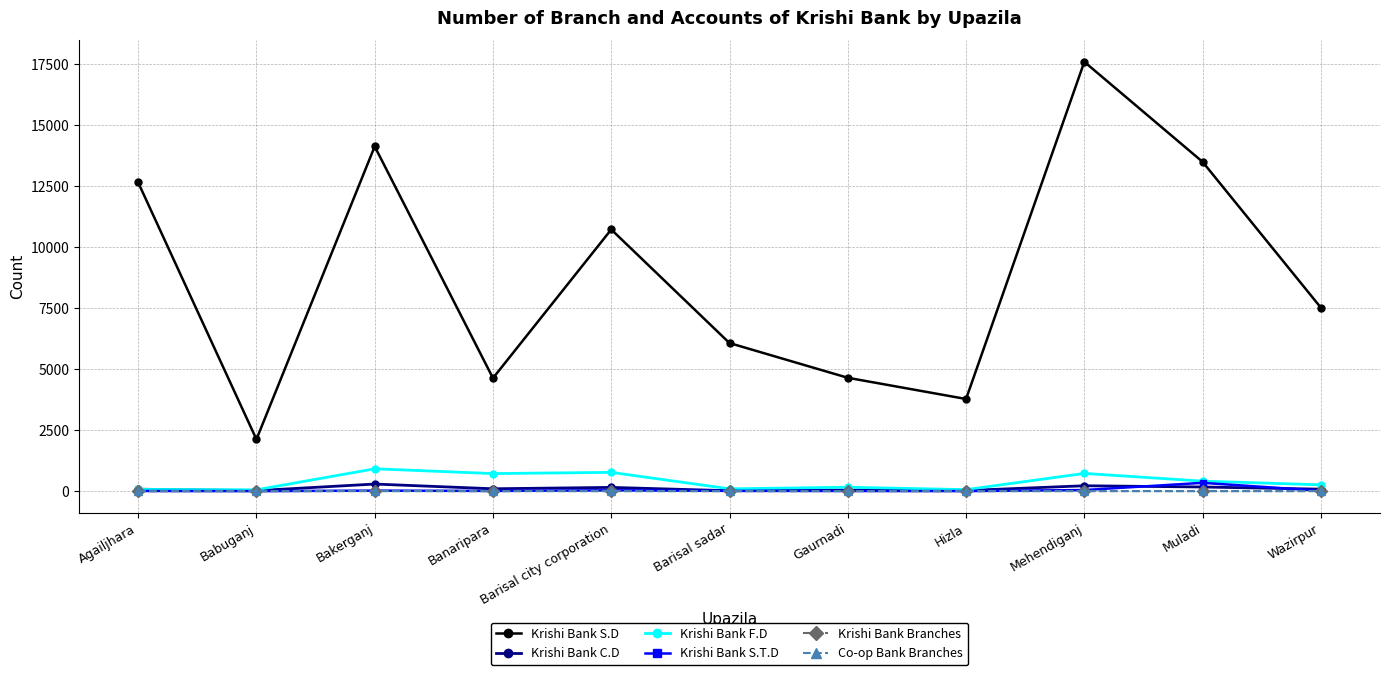

True or false: Krishi Bank Branches has more than 1 interior local peaks.

True